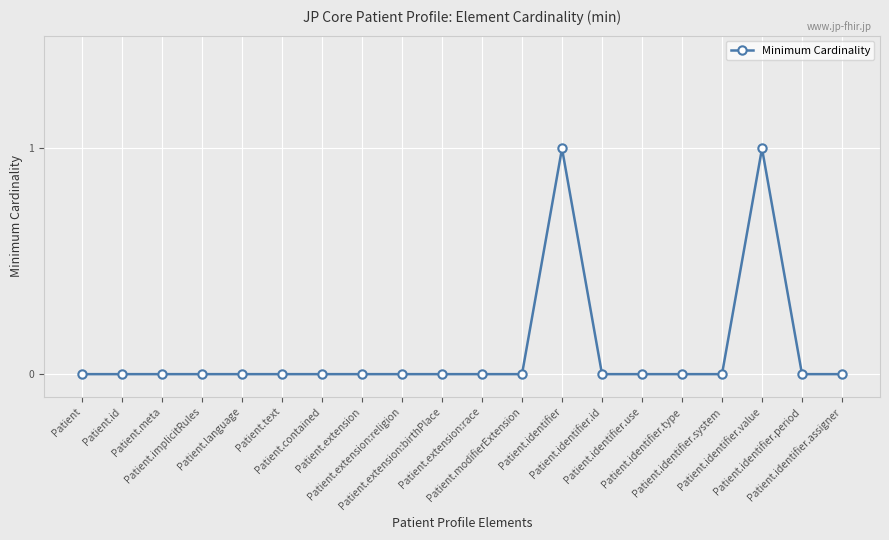

What is the label of the 2nd point from the right?

Patient.identifier.period